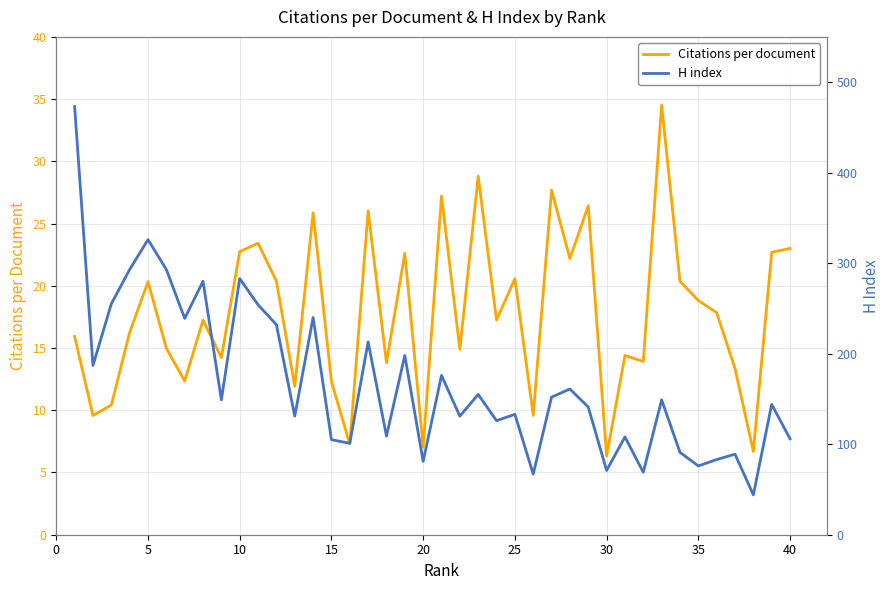

What is the average value of the Citations per document series?

17.8